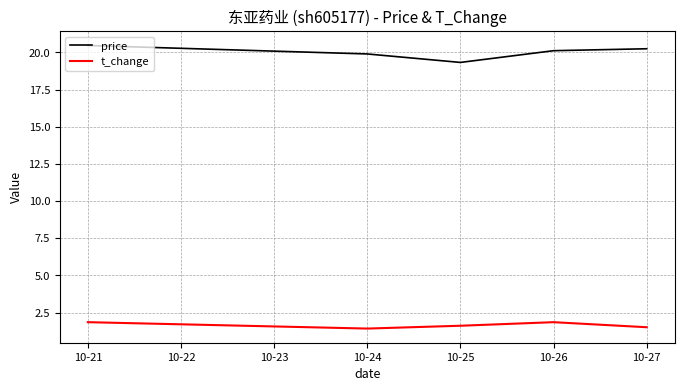

The t_change series shows 0.5 at 10-27. True or false?

False